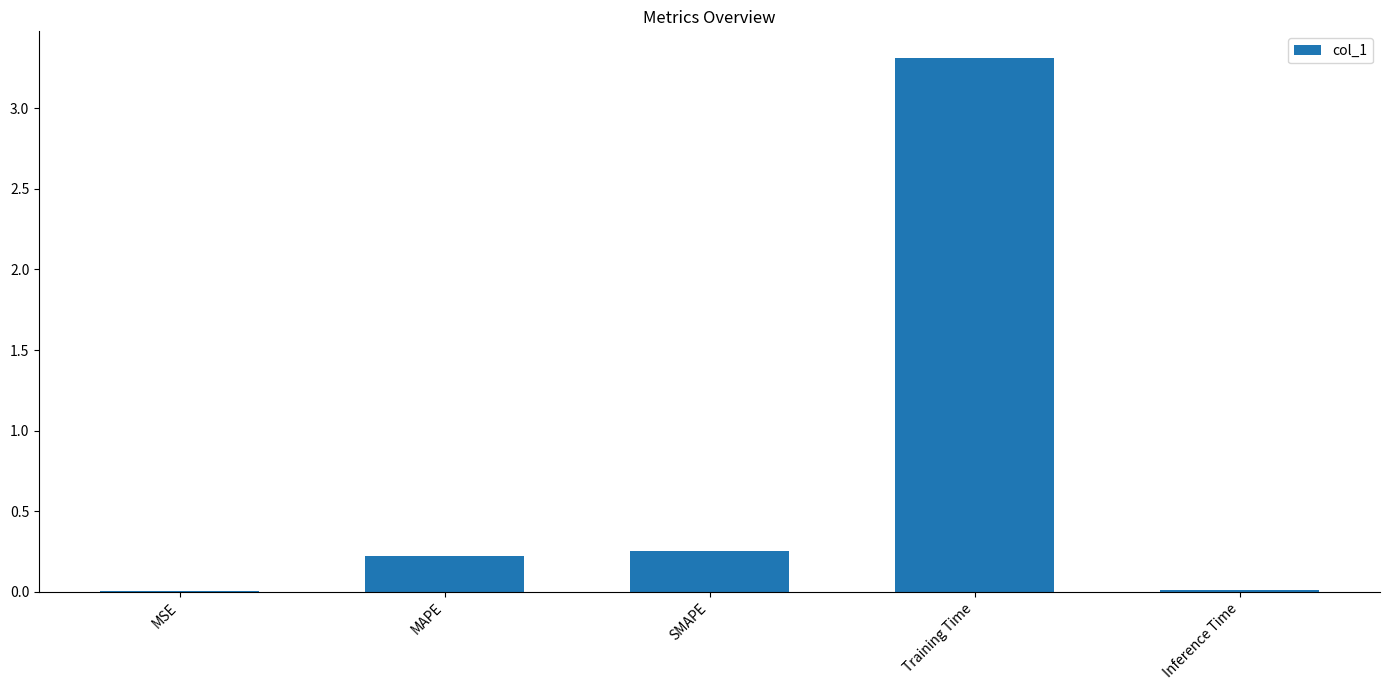

The value at SMAPE is 0.4. True or false?

False